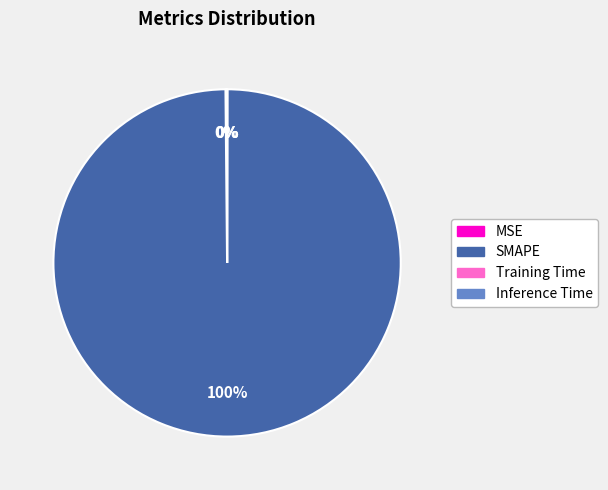

To the nearest percent, what is the difference between the largest and smallest slice percentages?

100%